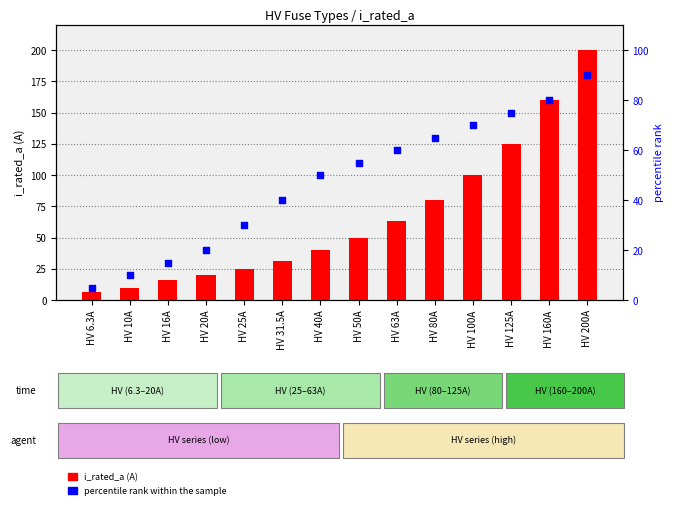

What is the total value across all series at HV 6.3A?

11.3